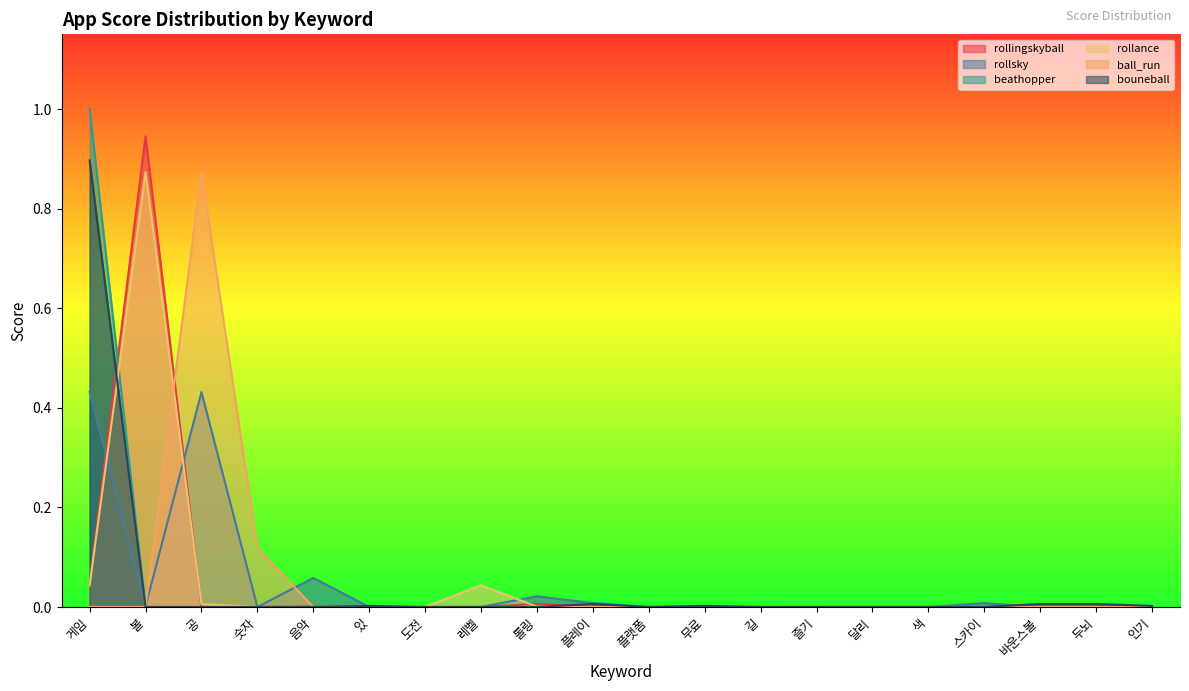

The value of com.amanotes.beathopper at 레벨 is 0.0. True or false?

False